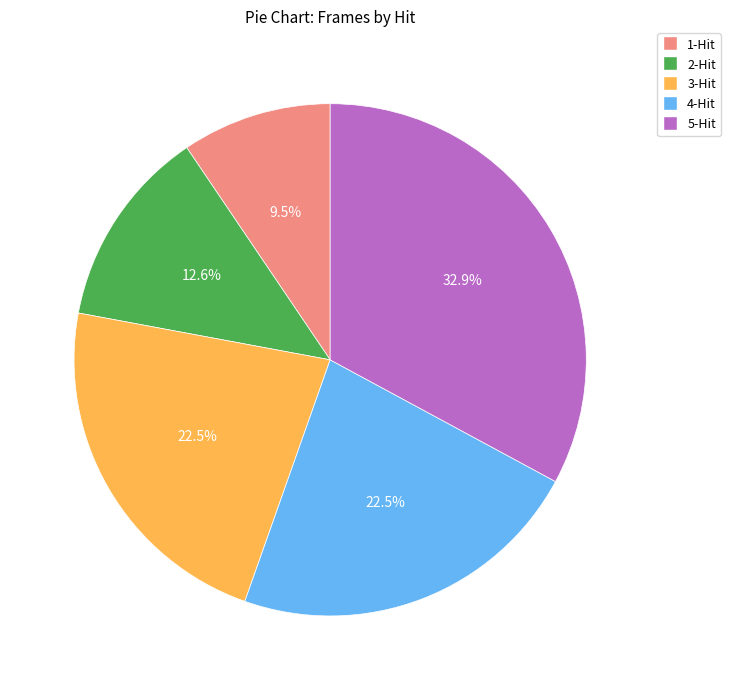

Approximately how many times larger is the value at 4-Hit compared to 1-Hit?

2.4